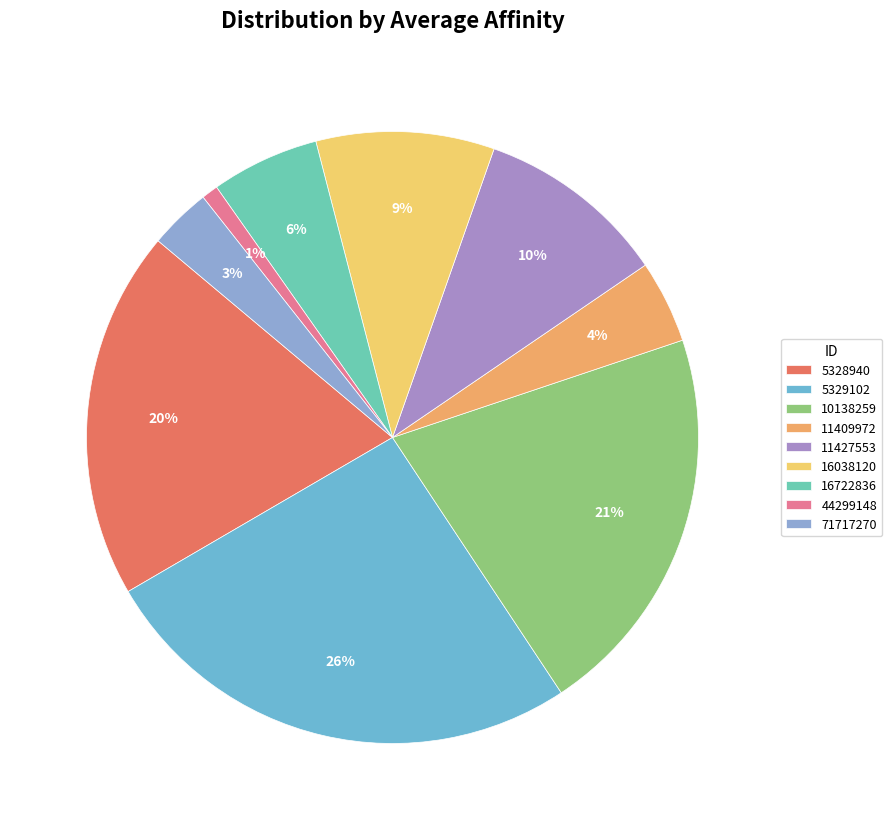

What percentage is the 11409972 slice, to the nearest percent?

4%